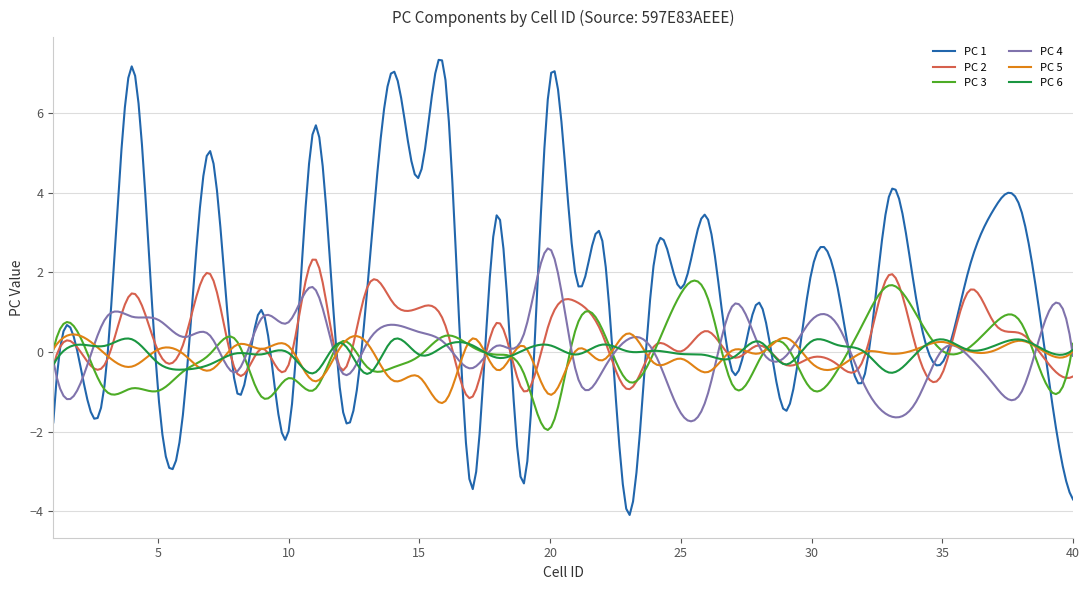

Which series has the largest range (max minus min)?

PC 1